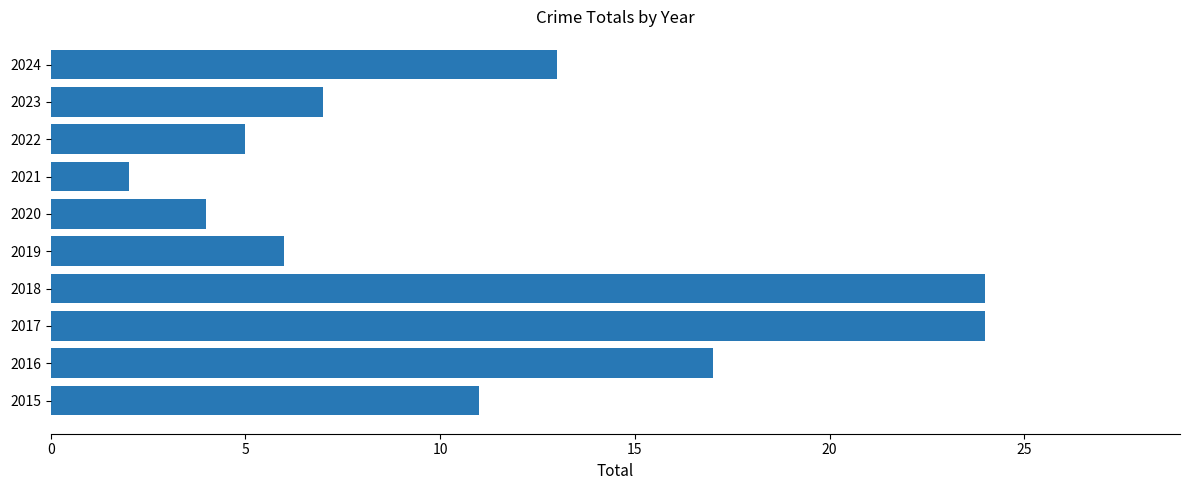

The chart shows a value of 9 at 2017. True or false?

False